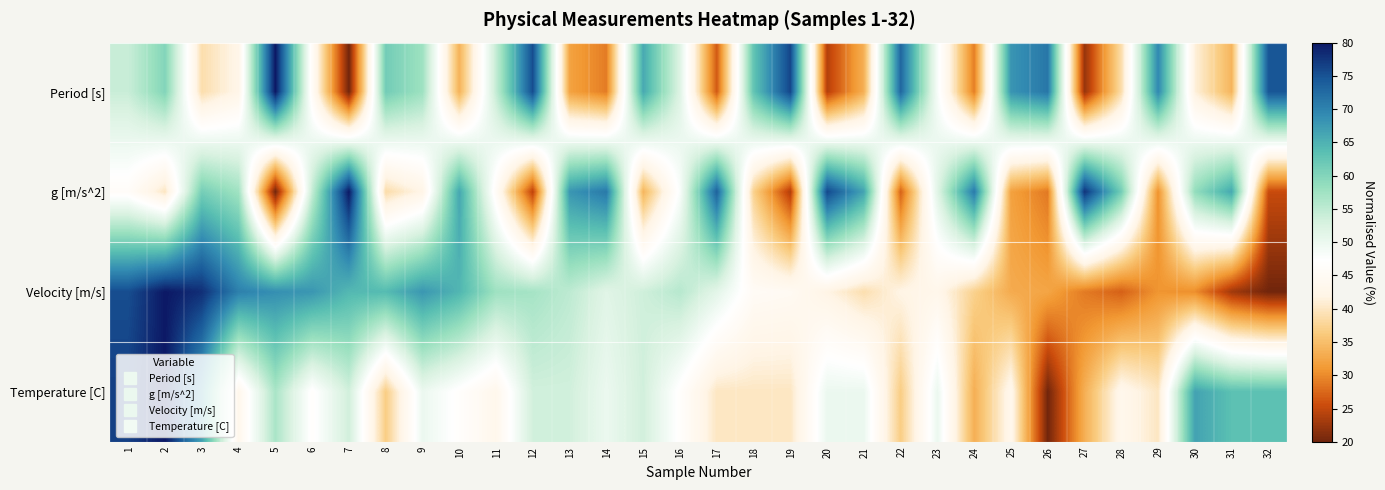

Reading right to left, extract all data points from this chart.

Period [s]: 32=74.7	31=34.0	30=41.4	29=69.5	28=38.7	27=22.2	26=71.3	25=68.1	24=29.1	23=48.4	22=72.9	21=33.5	20=24.1	19=76.2	18=62.7	17=26.5	16=52.0	15=66.0	14=29.0	13=32.0	12=75.5	11=54.5	10=33.8	9=57.7	8=61.4	7=20.0	6=45.5	5=80.0	4=42.5	3=38.8	2=60.0	1=54.0
g [m/s^2]: 32=25.3	31=66.0	30=58.6	29=30.5	28=61.3	27=77.8	26=28.7	25=31.9	24=70.9	23=51.6	22=27.1	21=66.5	20=75.9	19=23.8	18=37.3	17=73.5	16=48.0	15=34.0	14=71.0	13=68.0	12=24.5	11=45.5	10=66.2	9=42.3	8=38.6	7=80.0	6=54.5	5=20.0	4=57.5	3=61.2	2=40.0	1=45.9
Velocity [m/s]: 32=20.0	31=22.9	30=30.2	29=30.8	28=27.0	27=28.8	26=32.3	25=32.9	24=37.2	23=43.1	22=42.0	21=38.9	20=42.0	19=44.8	18=45.3	17=51.2	16=55.6	15=53.5	14=51.6	13=55.0	12=57.1	11=57.7	10=64.6	9=67.9	8=64.0	7=64.3	6=67.9	5=68.7	4=70.3	3=78.1	2=80.0	1=75.4
Temperature [C]: 32=63.3	31=63.3	30=66.7	29=40.0	28=43.3	27=33.3	26=20.0	25=43.3	24=33.3	23=50.0	22=36.7	21=50.0	20=50.0	19=40.0	18=40.0	17=40.0	16=46.7	15=53.3	14=50.0	13=53.3	12=53.3	11=43.3	10=46.7	9=50.0	8=36.7	7=53.3	6=46.7	5=56.7	4=43.3	3=66.7	2=80.0	1=76.7